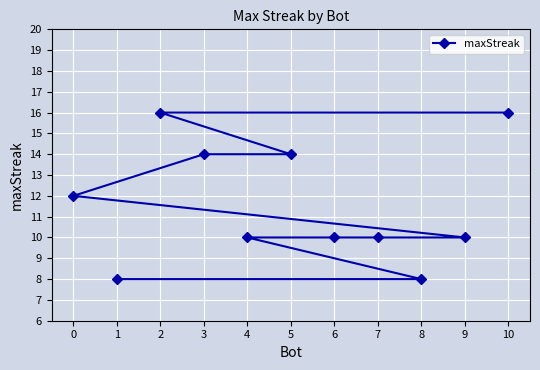

Count the number of values greater than 10.

5